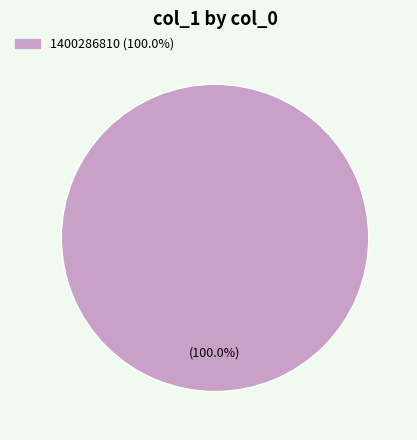

Count the number of slices in the pie.

1